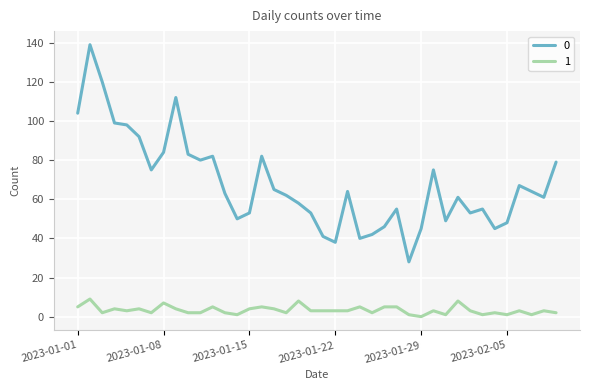

True or false: 1 and 0 cross at least once.

False